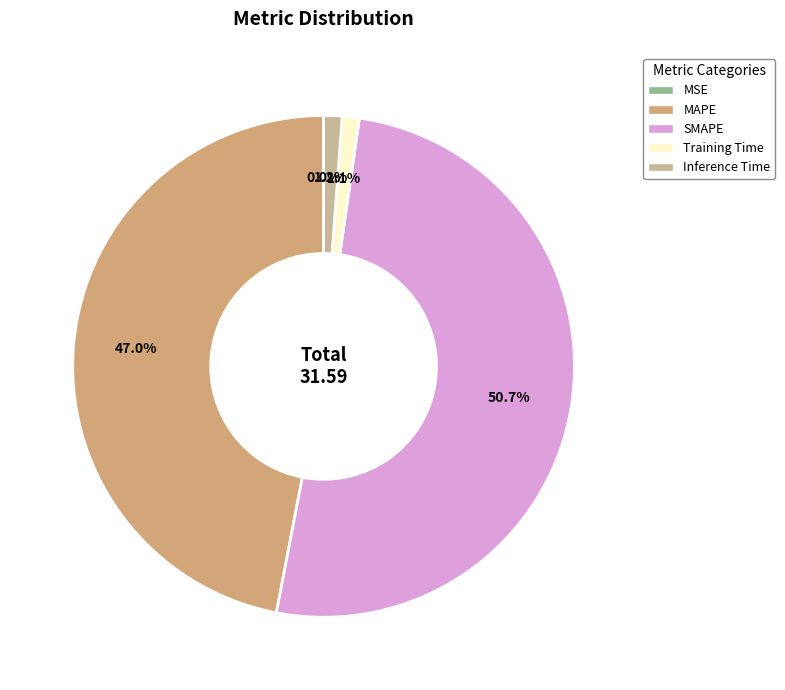

Is there a majority slice in this chart?

Yes